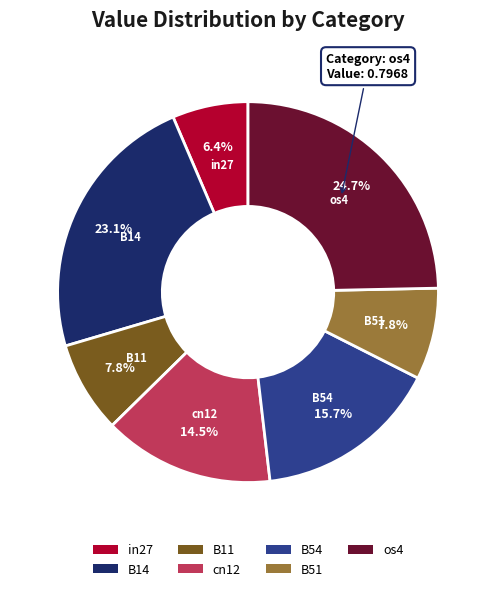

Does in27 represent more than half of the total?

No